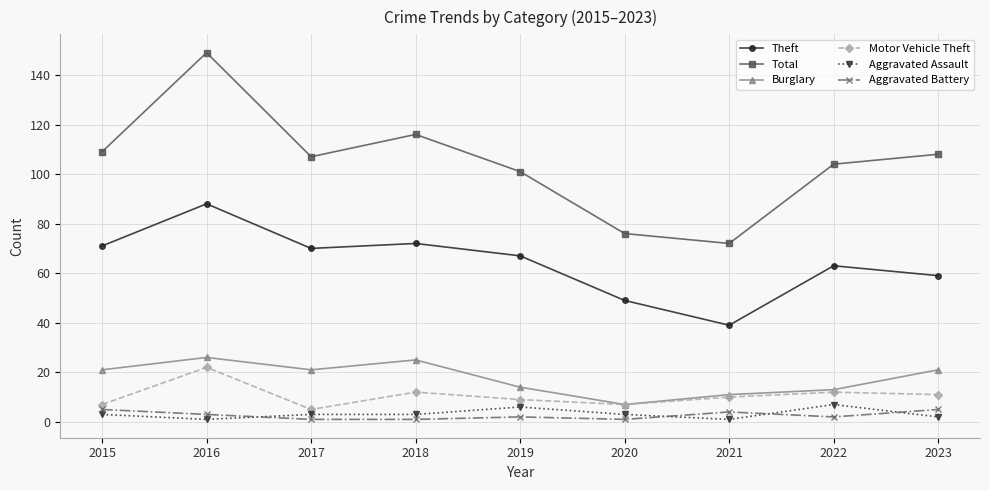

True or false: Theft has a value of 88 at 2016.

True